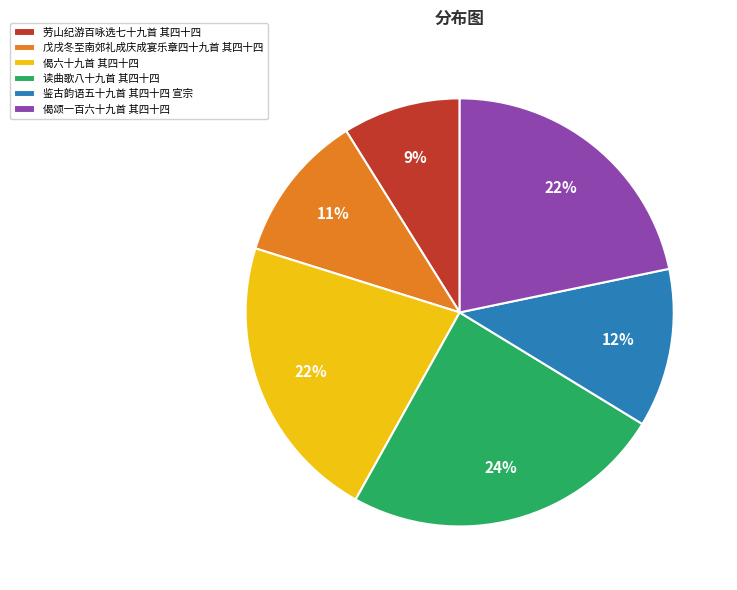

What is the ratio of the value at 偈颂一百六十九首 其四十四 to the value at 偈六十九首 其四十四?

1.0